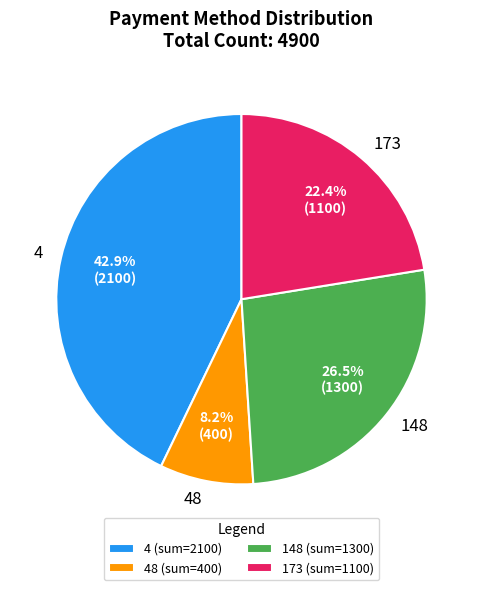

Does 4 (sum=2100) account for over 50% of the chart?

No